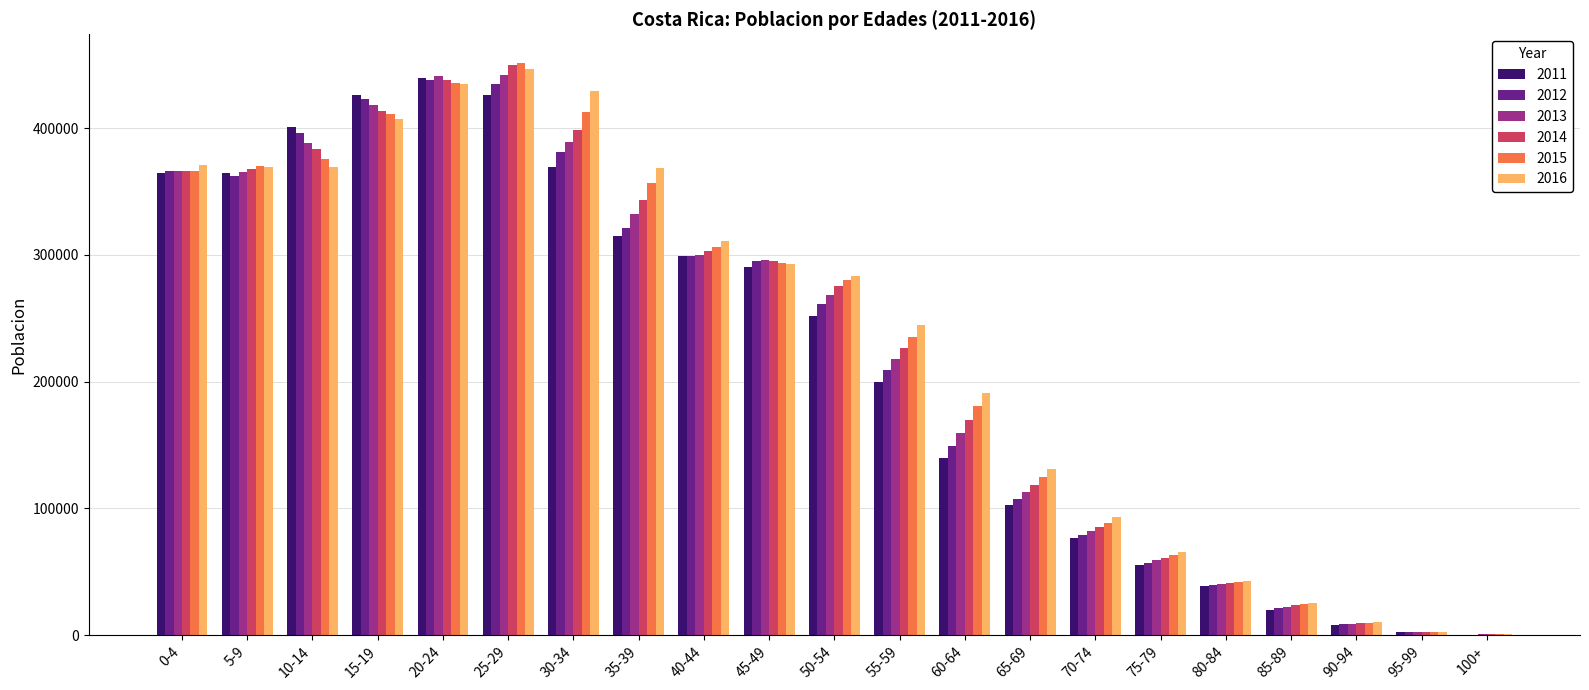

Count the number of categories in the chart.

21